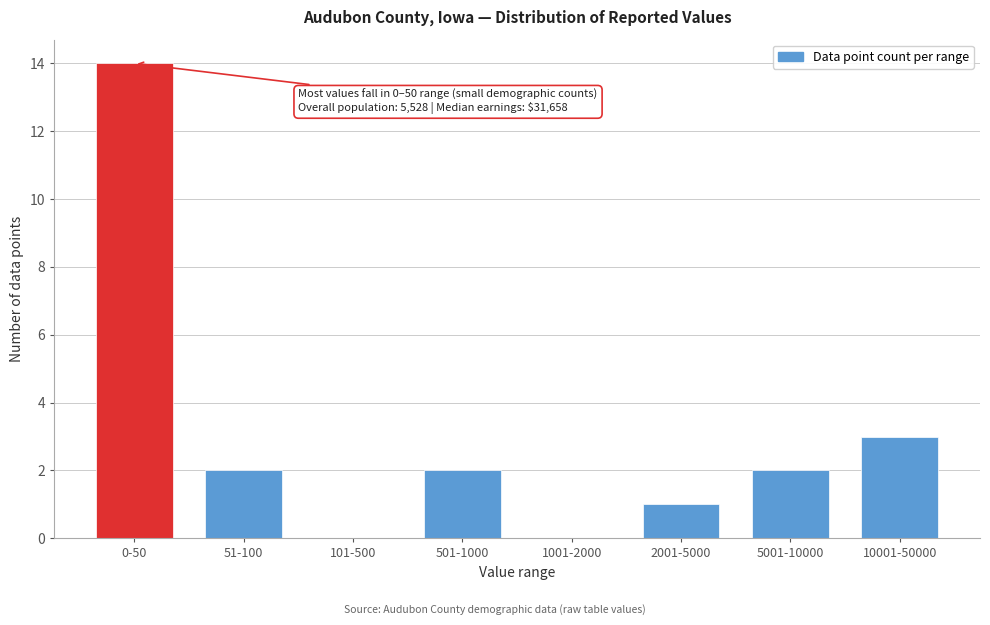

Reading left to right, transcribe all the data shown in this chart.

0-50=14	51-100=2	101-500=0	501-1000=2	1001-2000=0	2001-5000=1	5001-10000=2	10001-50000=3